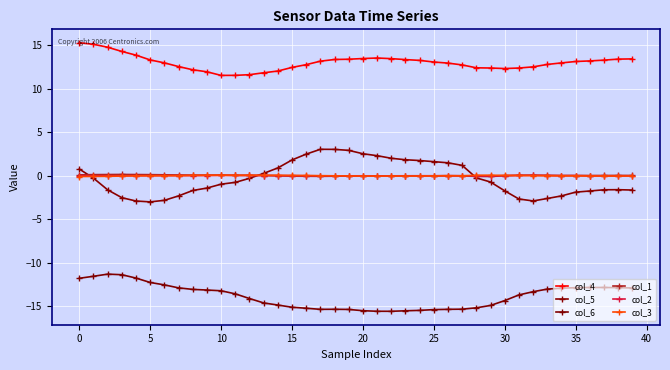

After their last crossing, which series has the higher values: col_1 or col_5?

col_1